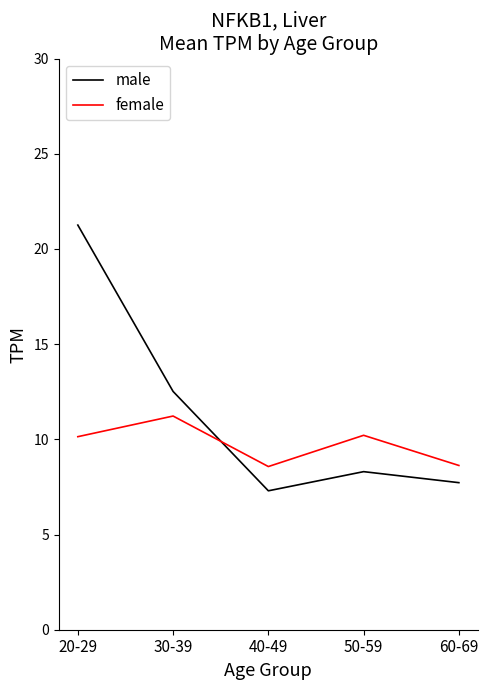

How many lines are shown in the chart?

2